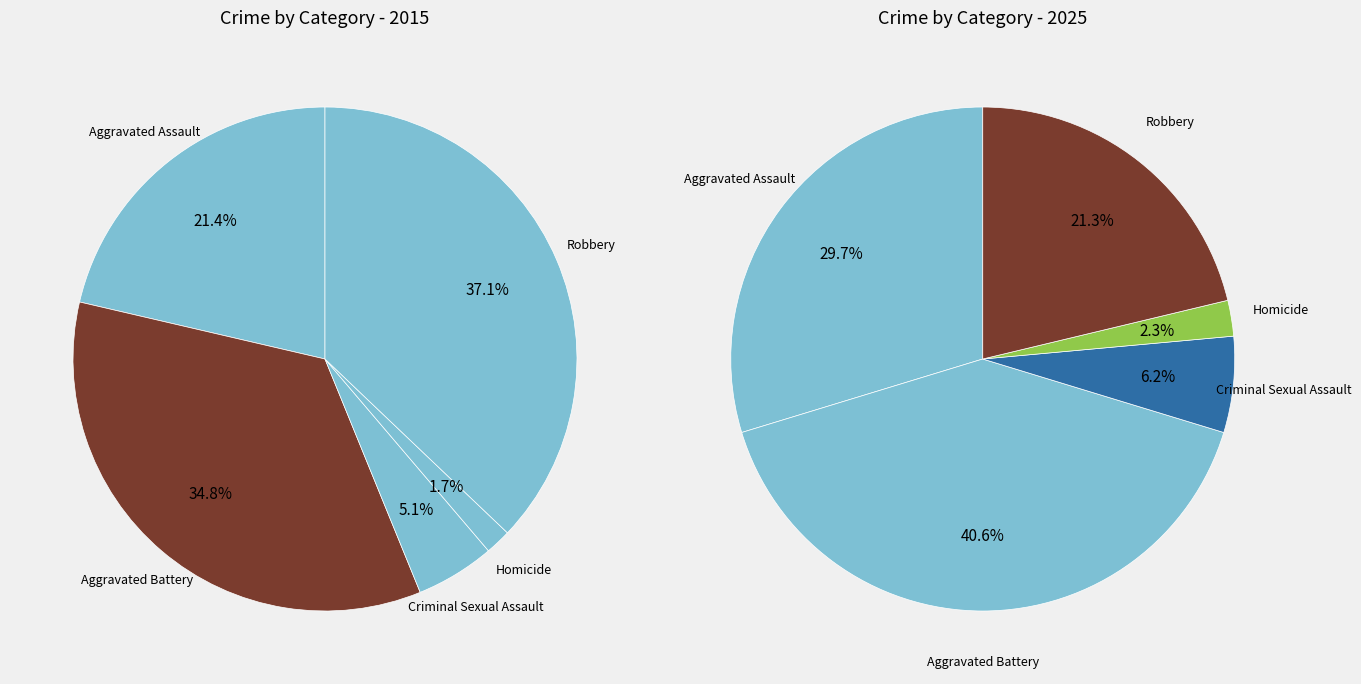

To the nearest percent, what is the difference between the largest and smallest slice percentages?

38%